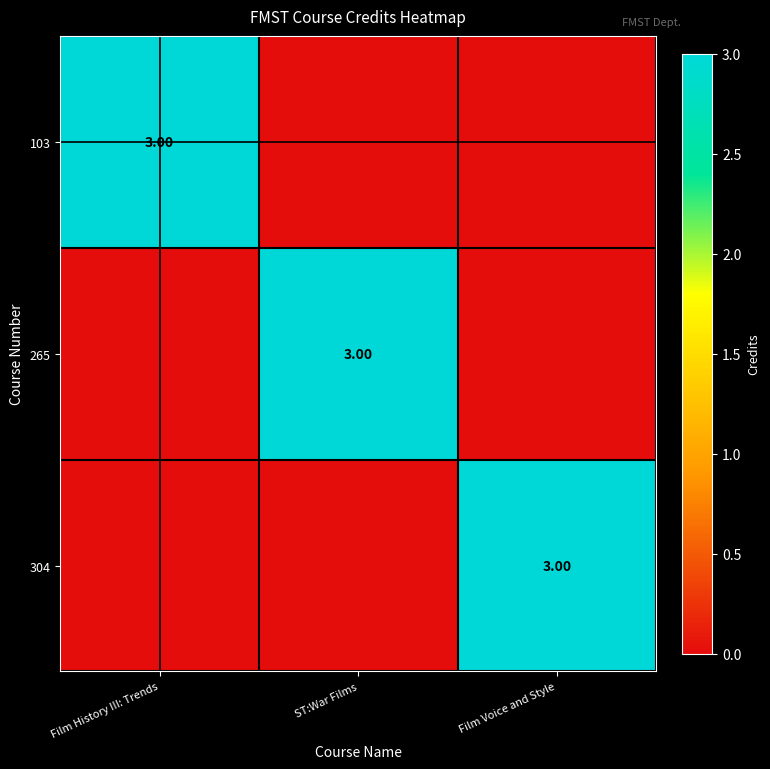

Which series changed the most between Film History III: Trends and Film Voice and Style?

103